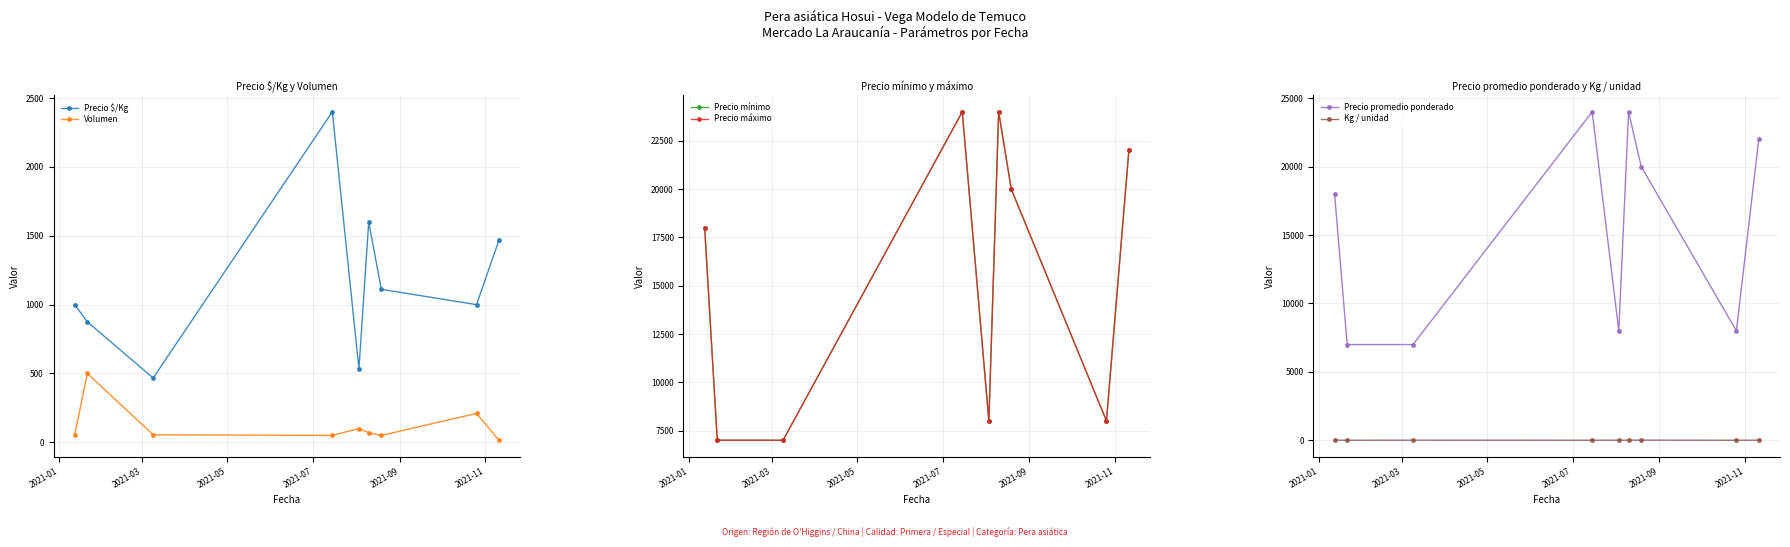

What is the highest value of the Volumen series?

500